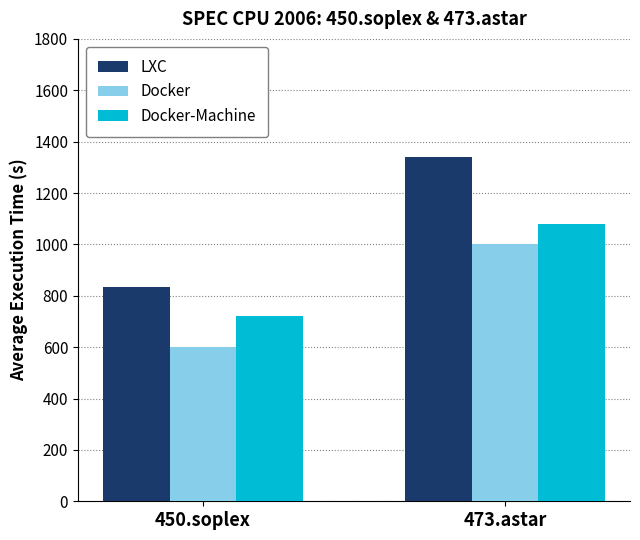

What is the sum of all Docker-Machine values?

1800